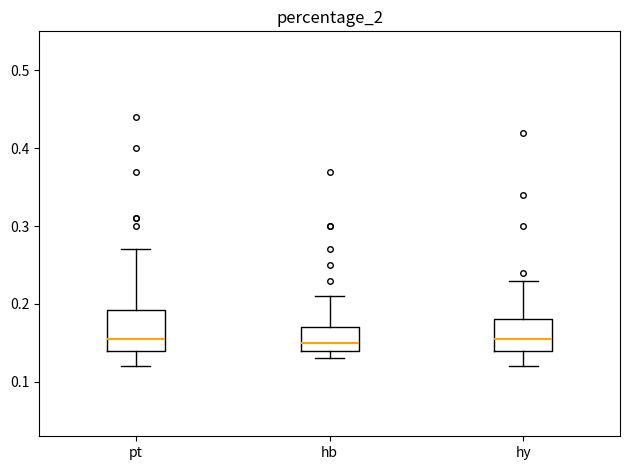

Reading left to right, read every box against the y-axis: the position of its median line, the range the box covers, and the ends of its whiskers. The values are not printed on the chart, so give them approximately, as read against the axis.

pt: median 0.16, box 0.14 to 0.19, whiskers 0.12 to 0.27
hb: median 0.15, box 0.14 to 0.17, whiskers 0.13 to 0.21
hy: median 0.16, box 0.14 to 0.18, whiskers 0.12 to 0.23